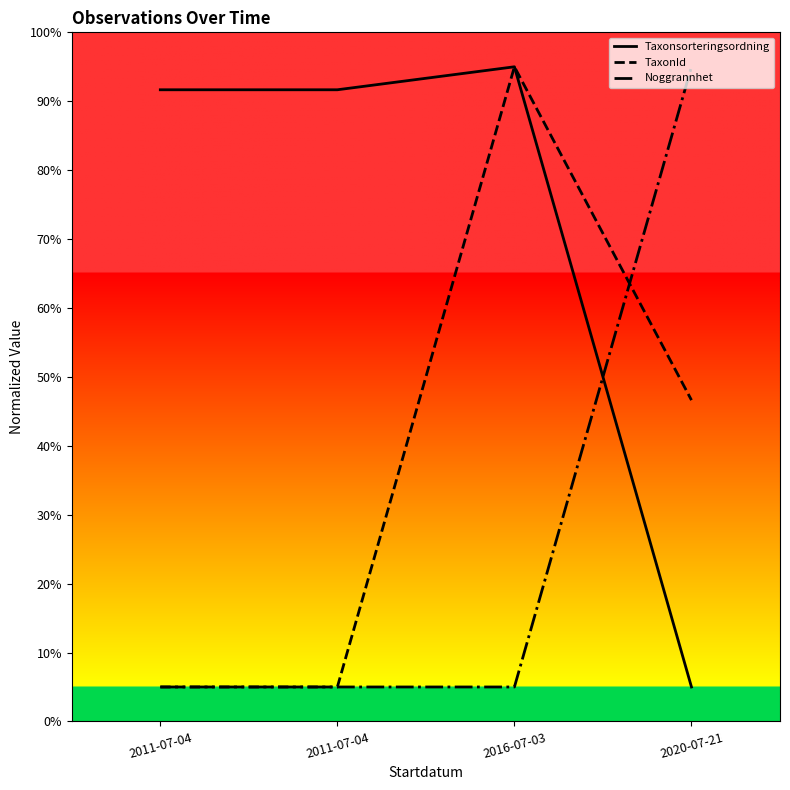

What are all the series names shown in the legend?

Taxonsorteringsordning, TaxonId, Noggrannhet